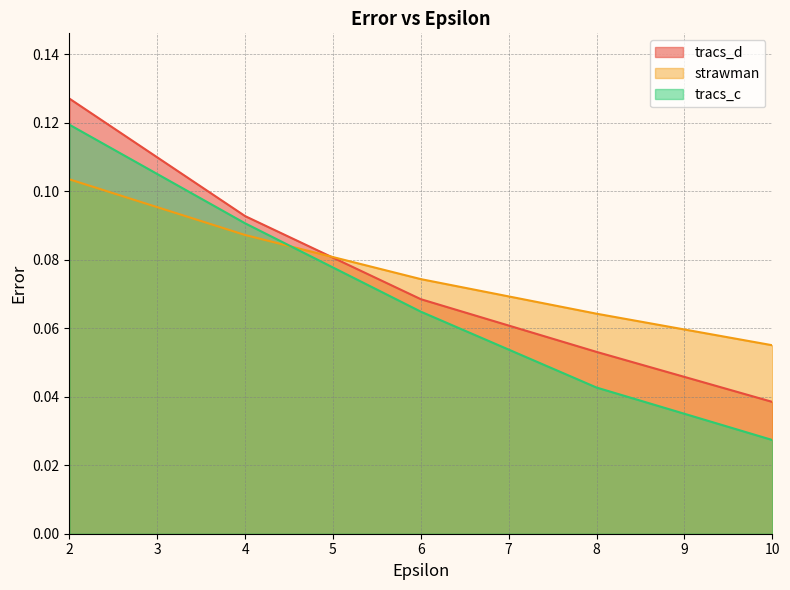

The value of tracs_c at 4 is 0.0. True or false?

False